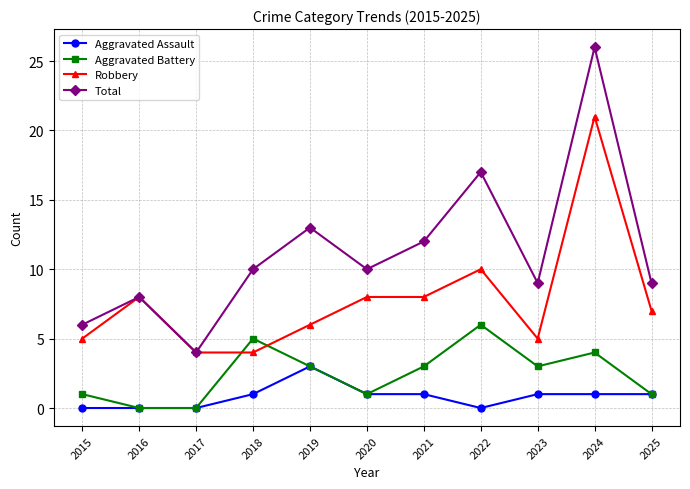

True or false: Total and Aggravated Assault cross at least once.

False